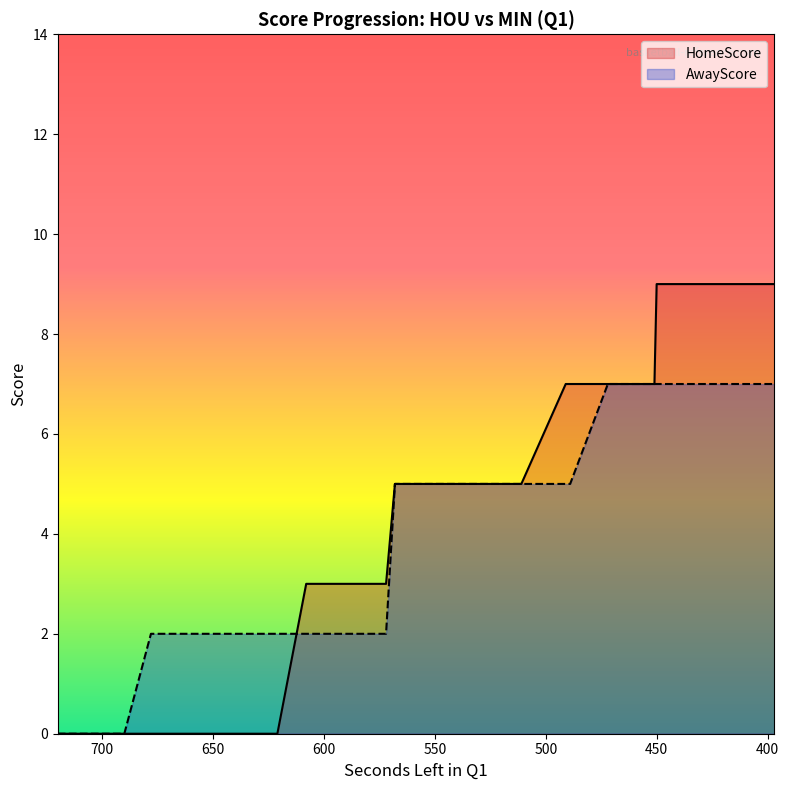

What is the value of the HomeScore point at the 16th from the left?

3